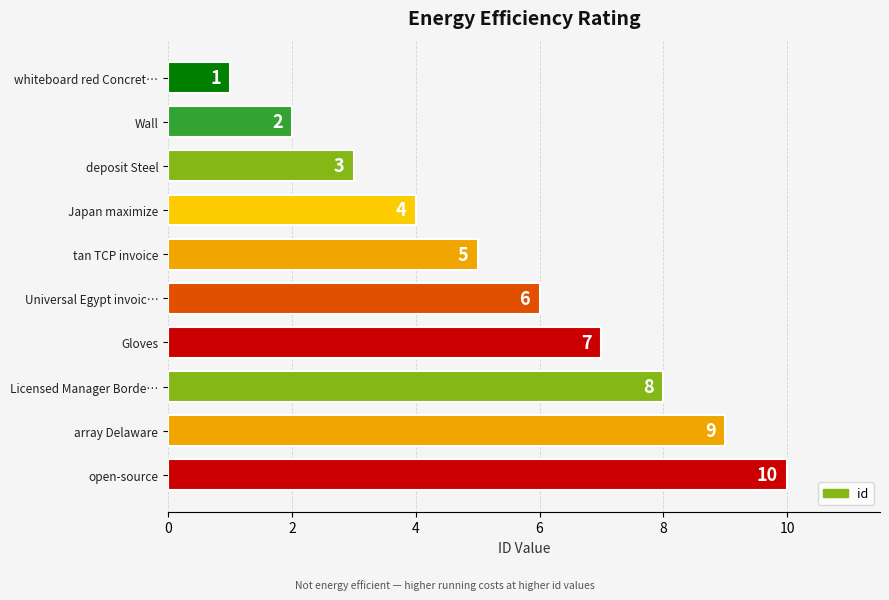

The value at tan TCP invoice is 8. True or false?

False